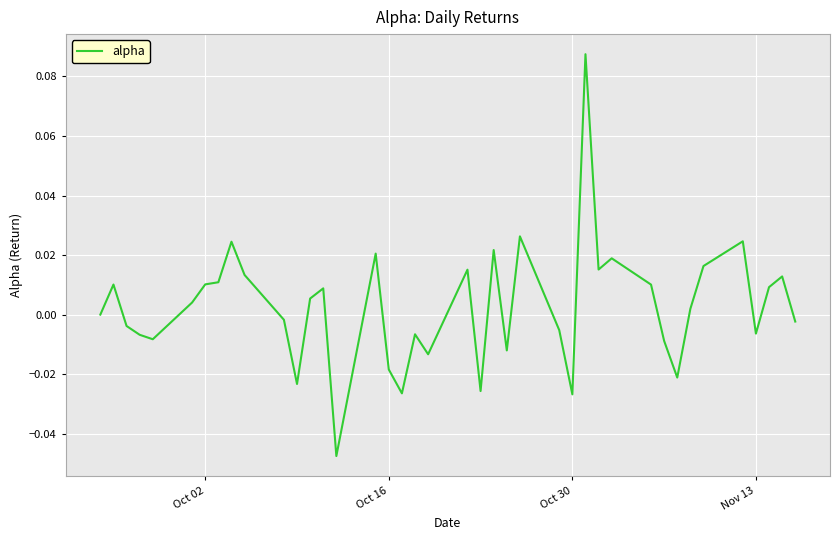

What is the difference between the second highest and minimum values?

0.1